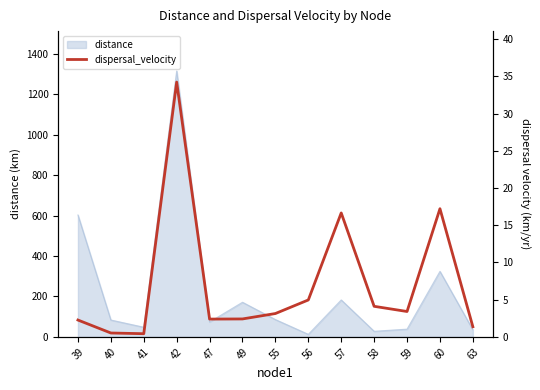

At which category does the data reach its first local peak?

42